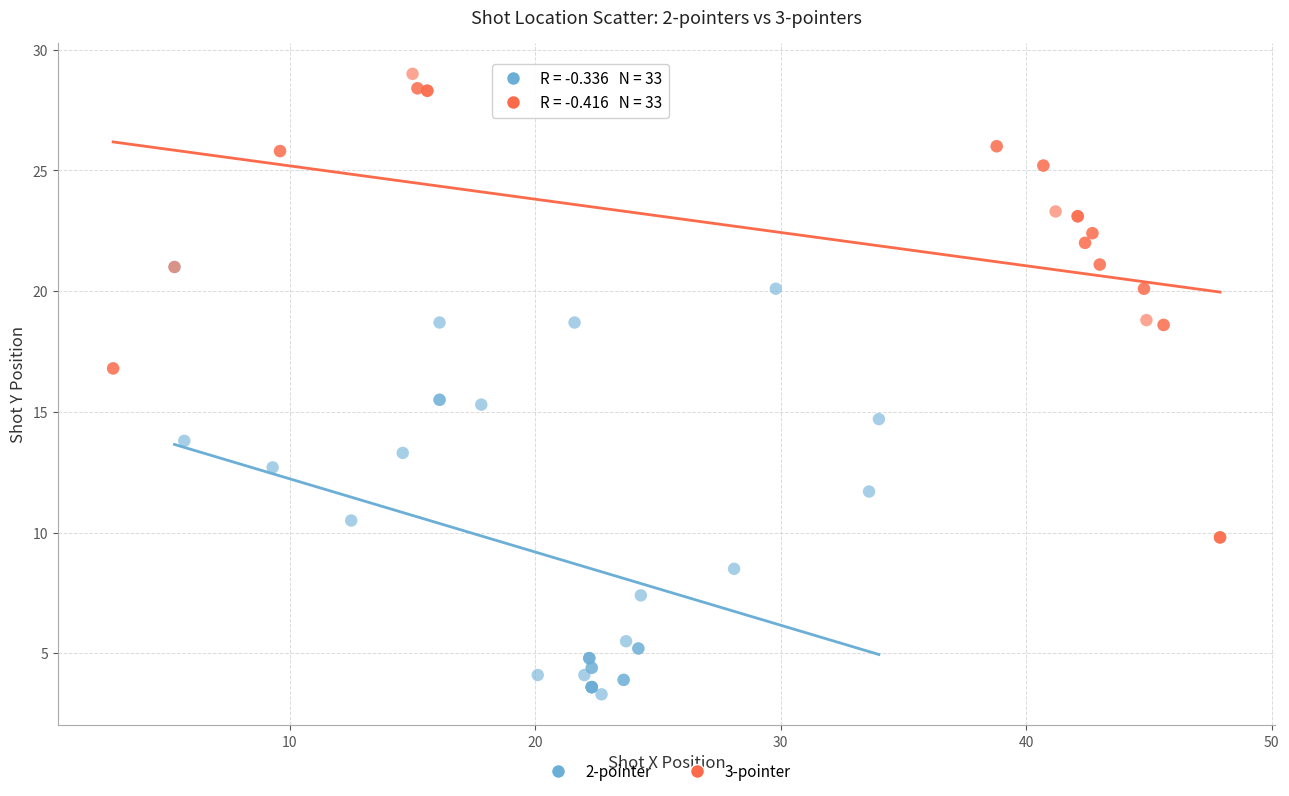

Which series has the largest Y range (max minus min)?

3-pointer